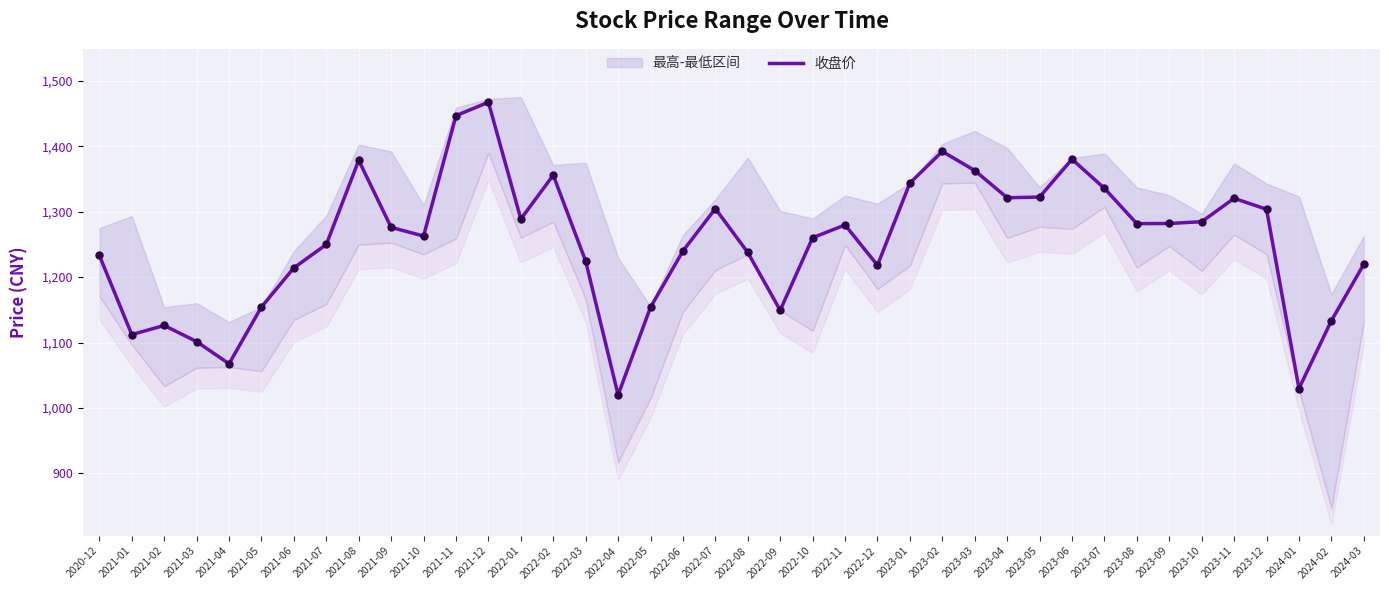

What is the ratio of the value at 2021-12 to the value at 2024-03?

1.2